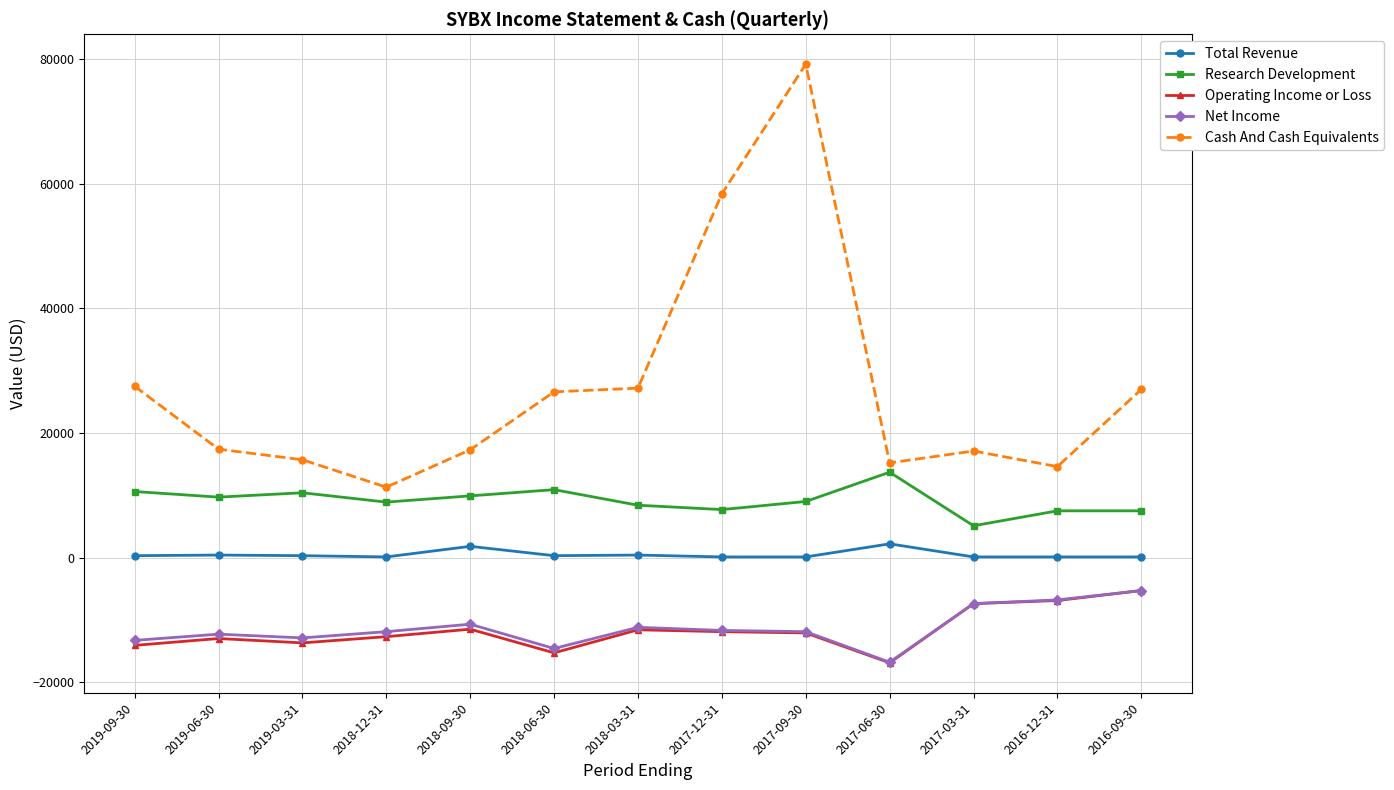

What is the minimum value for Net Income?

-16800